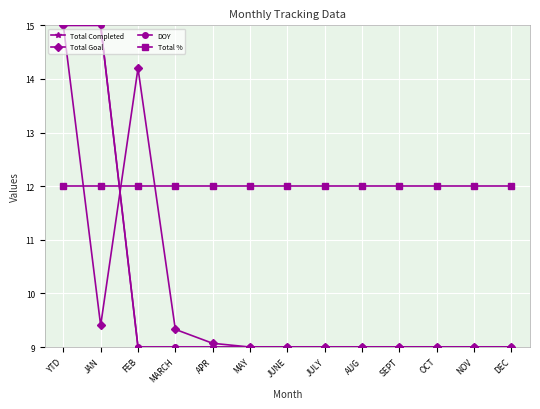

What is the sum of the Total Goal values at FEB and APR?

23.3